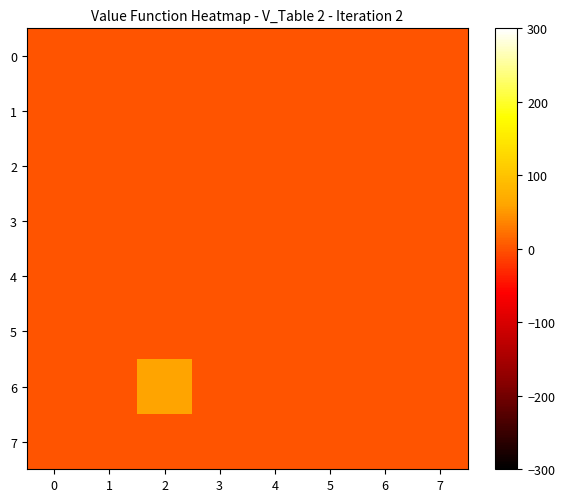

Reading left to right, extract all data points from this chart.

0: 0=0	1=0	2=0	3=0	4=0	5=0	6=0	7=0
1: 0=0	1=0	2=0	3=0	4=0	5=0	6=0	7=0
2: 0=0	1=0	2=0	3=0	4=0	5=0	6=0	7=0
3: 0=0	1=0	2=0	3=0	4=0	5=0	6=0	7=0
4: 0=0	1=0	2=0	3=0	4=0	5=0	6=0	7=0
5: 0=0	1=0	2=0	3=0	4=0	5=0	6=0	7=0
6: 0=0	1=0	2=60	3=0	4=0	5=0	6=0	7=0
7: 0=0	1=0	2=0	3=0	4=0	5=0	6=0	7=0